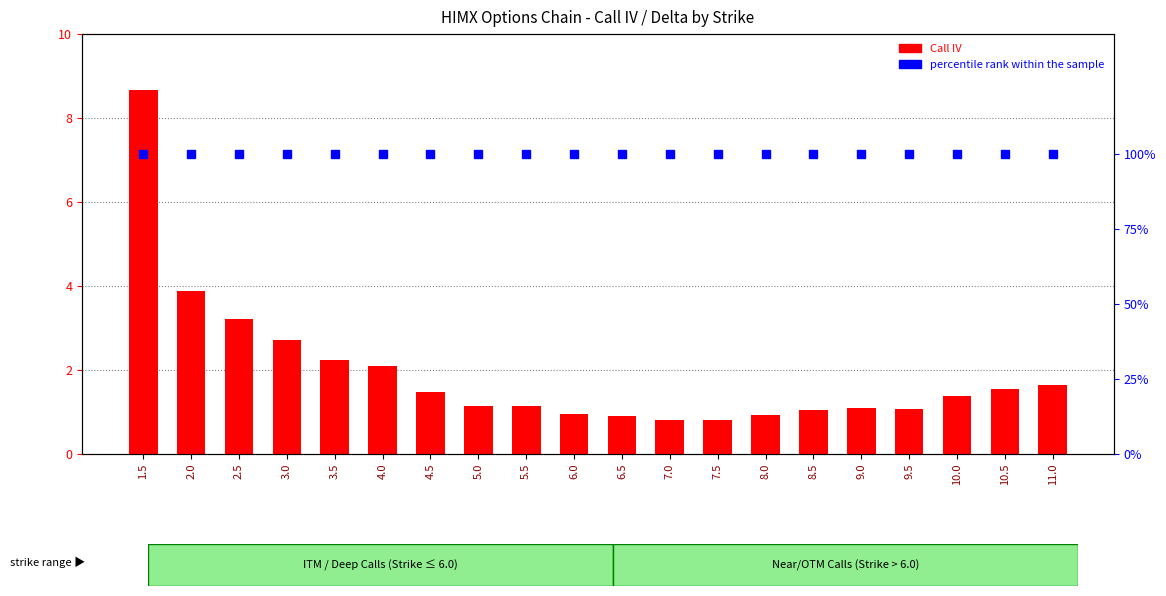

Where is percentile rank within the sample nearest to the value 1?

1.5